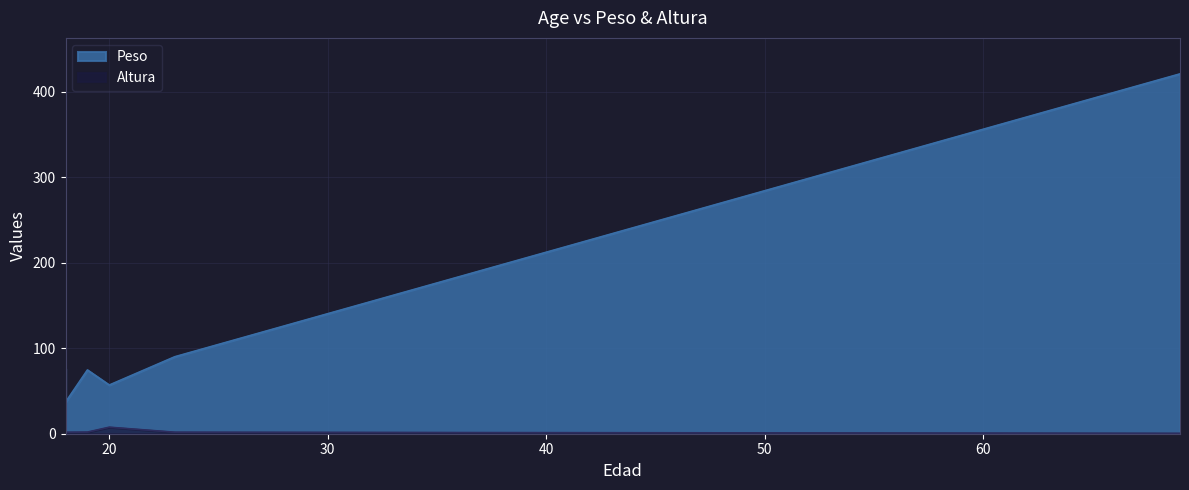

Which label corresponds to the largest value in the chart?

69